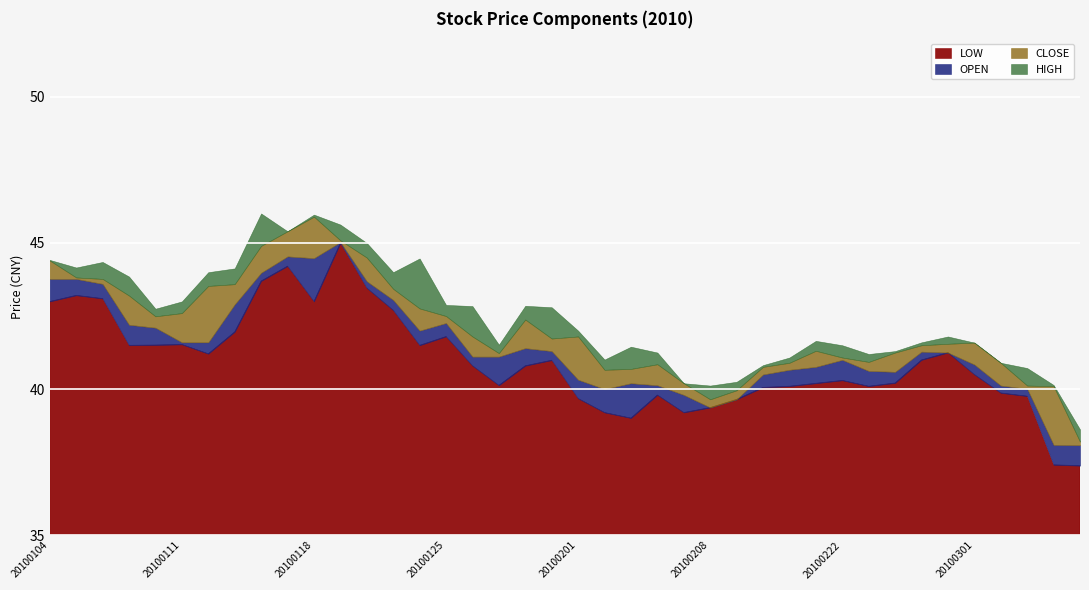

What are all the series names shown in the legend?

LOW, OPEN, CLOSE, HIGH